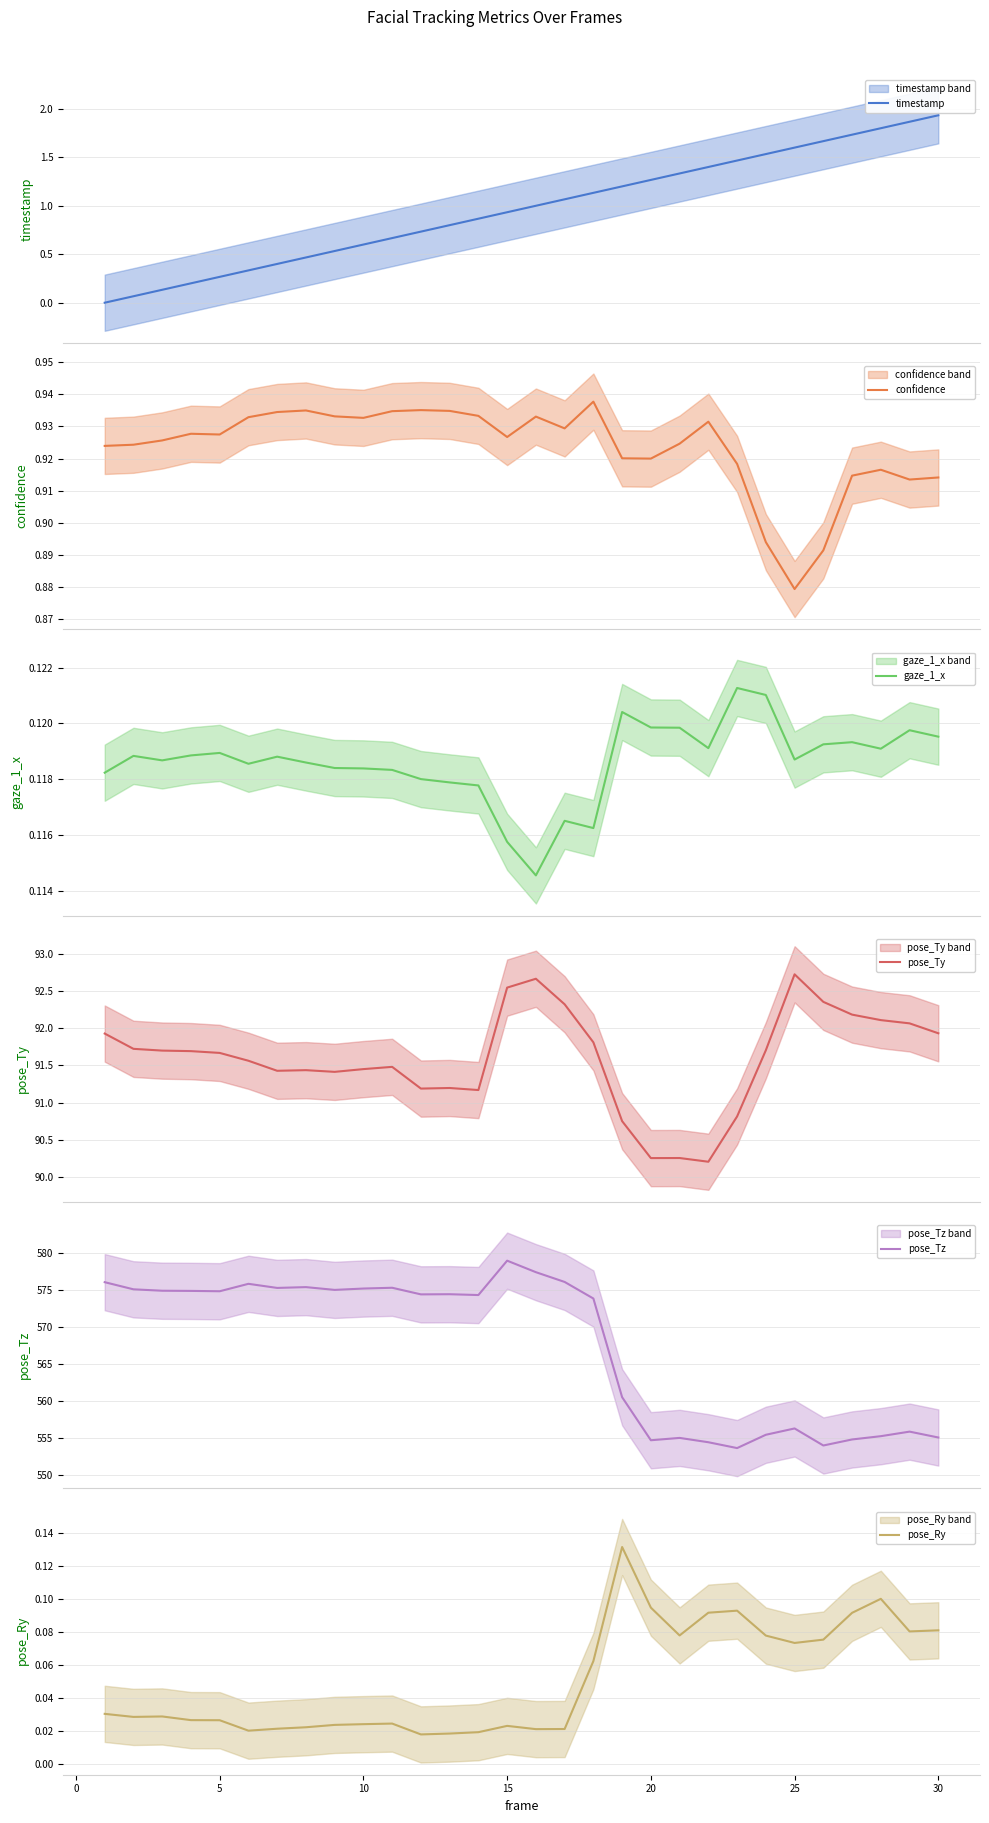

Reading left to right, extract all data points from this chart.

timestamp: 0.0	0.1	0.1	0.2	0.3	0.3	0.4	0.5	0.5	0.6	0.7	0.7	0.8	0.9	0.9	1.0	1.1	1.1	1.2	1.3	1.3	1.4	1.5	1.5	1.6	1.7	1.7	1.8	1.9	1.9
confidence: 0.9	0.9	0.9	0.9	0.9	0.9	0.9	0.9	0.9	0.9	0.9	0.9	0.9	0.9	0.9	0.9	0.9	0.9	0.9	0.9	0.9	0.9	0.9	0.9	0.9	0.9	0.9	0.9	0.9	0.9
gaze_1_x: 0.1	0.1	0.1	0.1	0.1	0.1	0.1	0.1	0.1	0.1	0.1	0.1	0.1	0.1	0.1	0.1	0.1	0.1	0.1	0.1	0.1	0.1	0.1	0.1	0.1	0.1	0.1	0.1	0.1	0.1
pose_Ty: 91.9	91.7	91.7	91.7	91.7	91.6	91.4	91.4	91.4	91.5	91.5	91.2	91.2	91.2	92.5	92.7	92.3	91.8	90.8	90.3	90.3	90.2	90.8	91.7	92.7	92.4	92.2	92.1	92.1	91.9
pose_Tz: 576.1	575.1	575.0	574.9	574.9	575.9	575.3	575.4	575.1	575.2	575.4	574.5	574.5	574.4	579.0	577.5	576.1	573.9	560.5	554.7	555.0	554.4	553.7	555.5	556.3	554.0	554.8	555.3	555.9	555.1
pose_Ry: 0.0	0.0	0.0	0.0	0.0	0.0	0.0	0.0	0.0	0.0	0.0	0.0	0.0	0.0	0.0	0.0	0.0	0.1	0.1	0.1	0.1	0.1	0.1	0.1	0.1	0.1	0.1	0.1	0.1	0.1